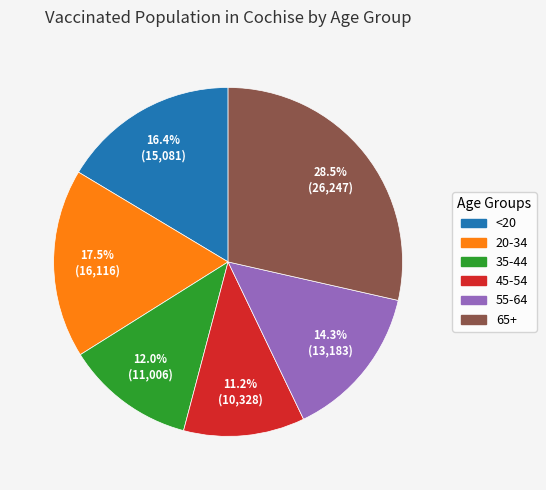

Count the number of slices in the pie.

6